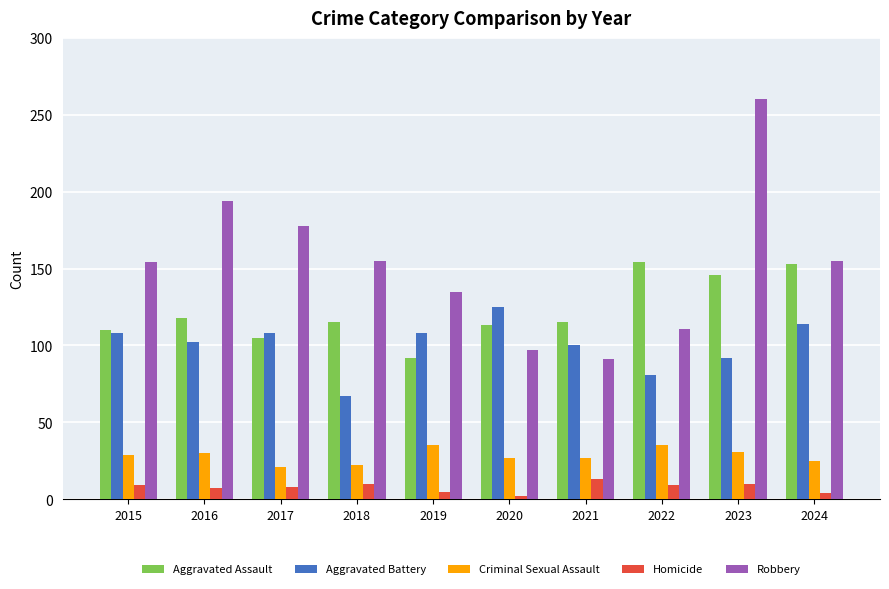

Between 2019 and 2023, which series saw the biggest shift?

Robbery